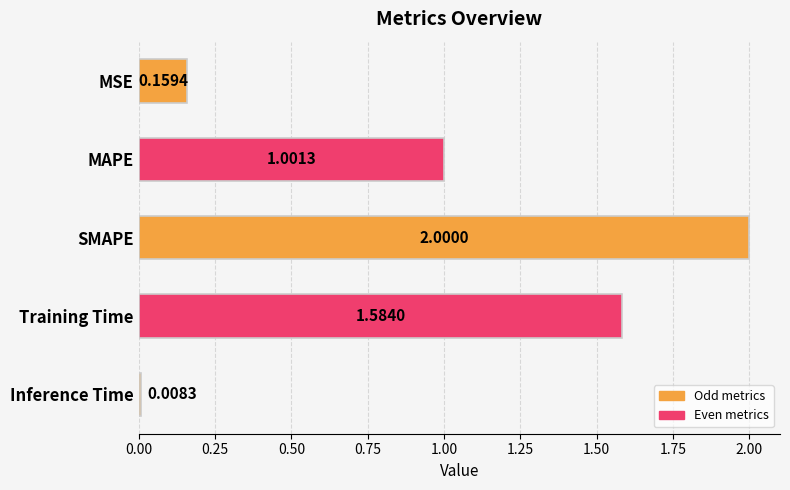

At which label is the value closest to 1?

MAPE